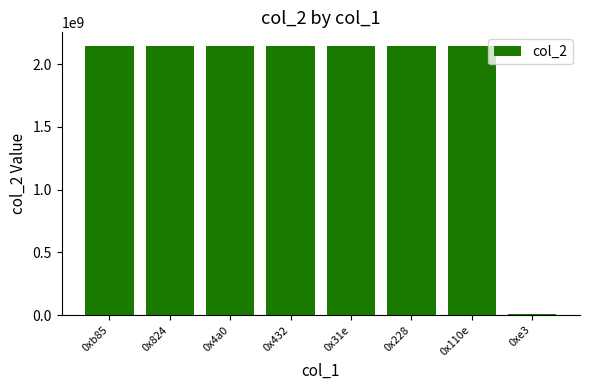

The chart shows a value of 2147483647 at 0x4a0. True or false?

True